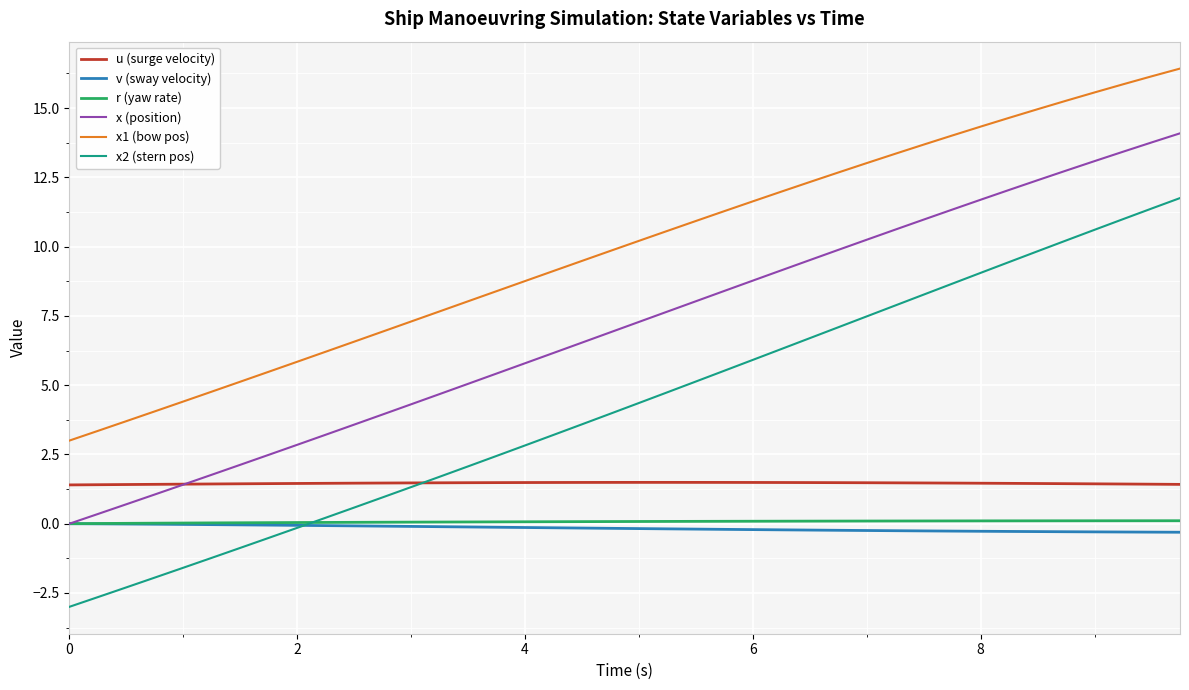

Which series has the largest total across all categories?

x1 (bow pos)